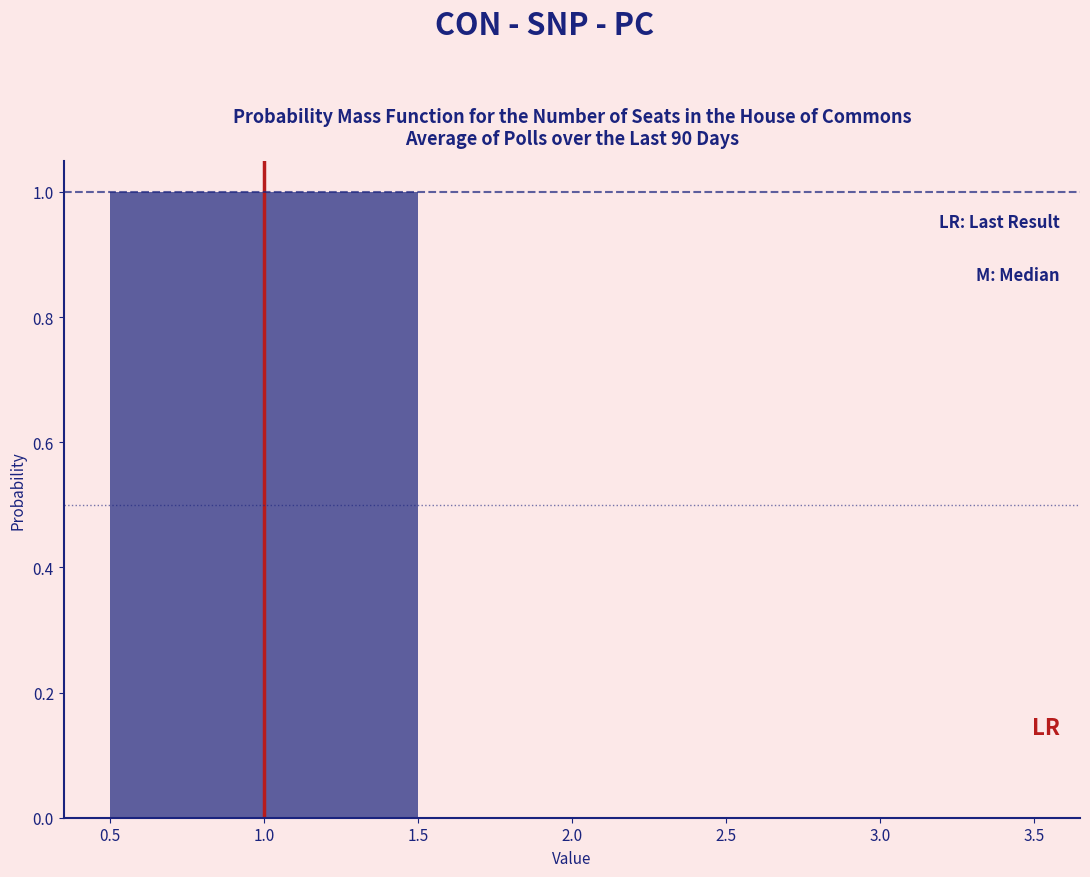

How tall is the bar that spans 0.5 to 1.5 on the x-axis? The values are not printed on the chart, so give them approximately, as read against the axis.

1